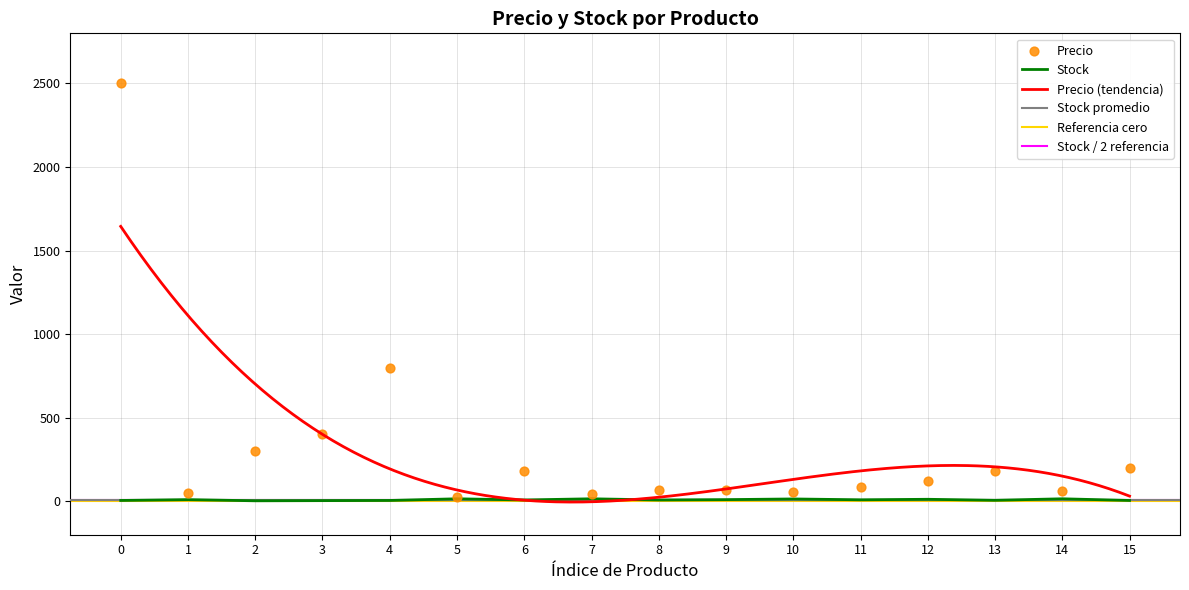

Which series has the widest spread of Y values?

Precio